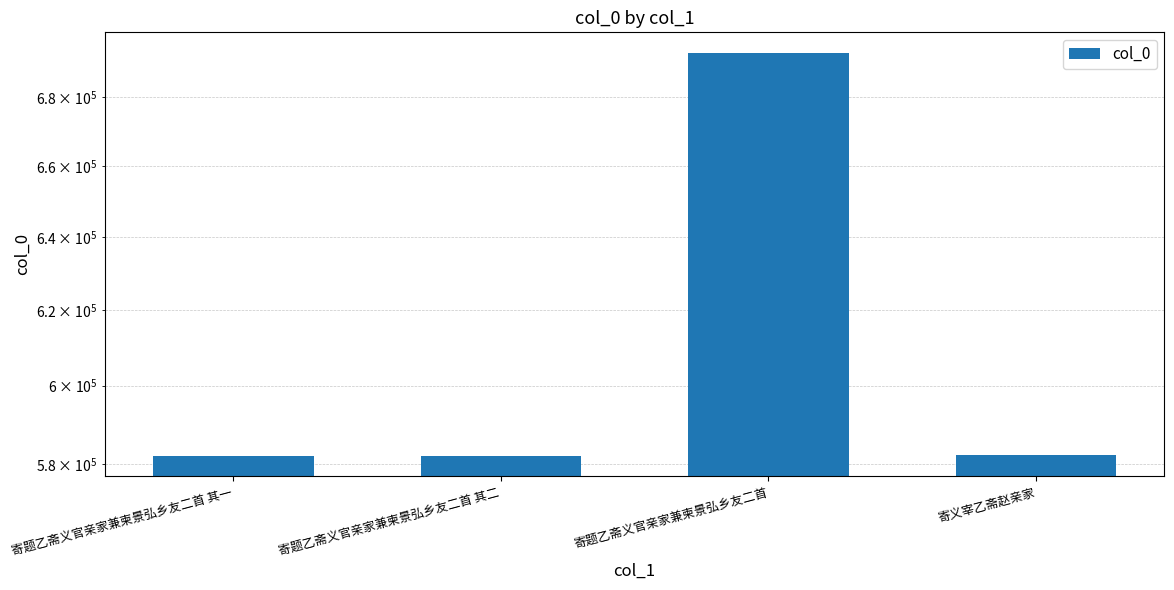

Is it true that the value at 寄义宰乙斋赵亲家 is 582119?

True